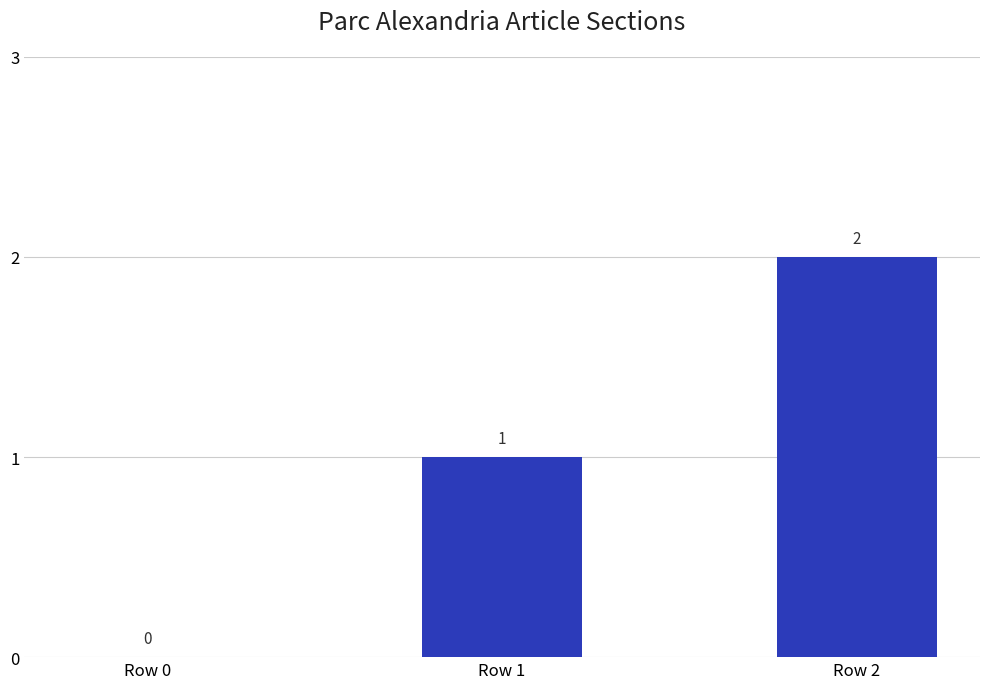

What is the sum of all values?

3